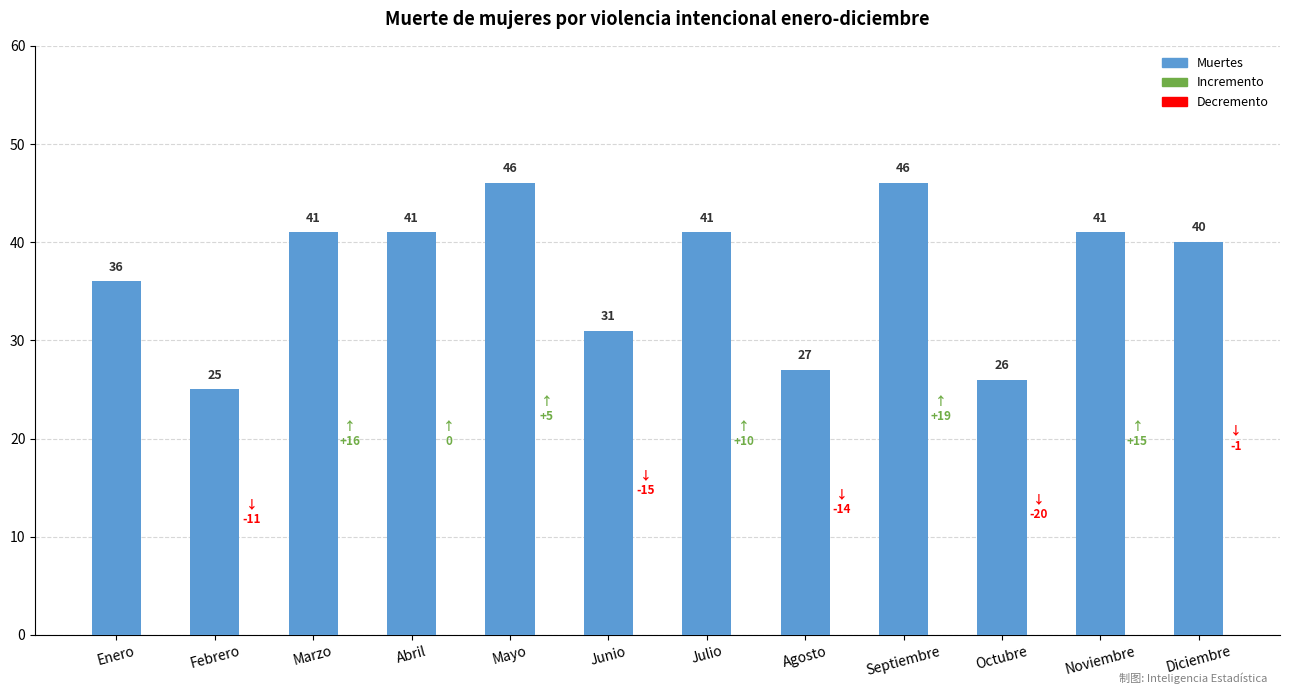

At which label is the value closest to 35?

Enero